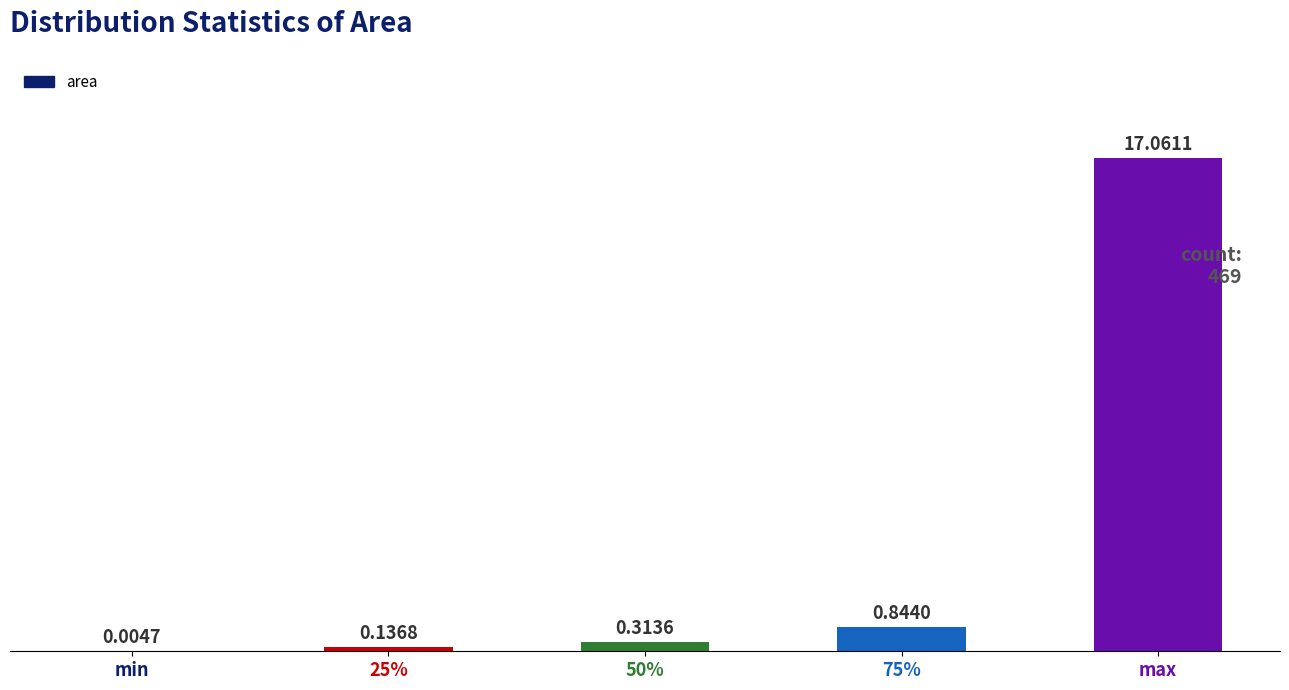

At which category does the chart reach its peak across all series?

max